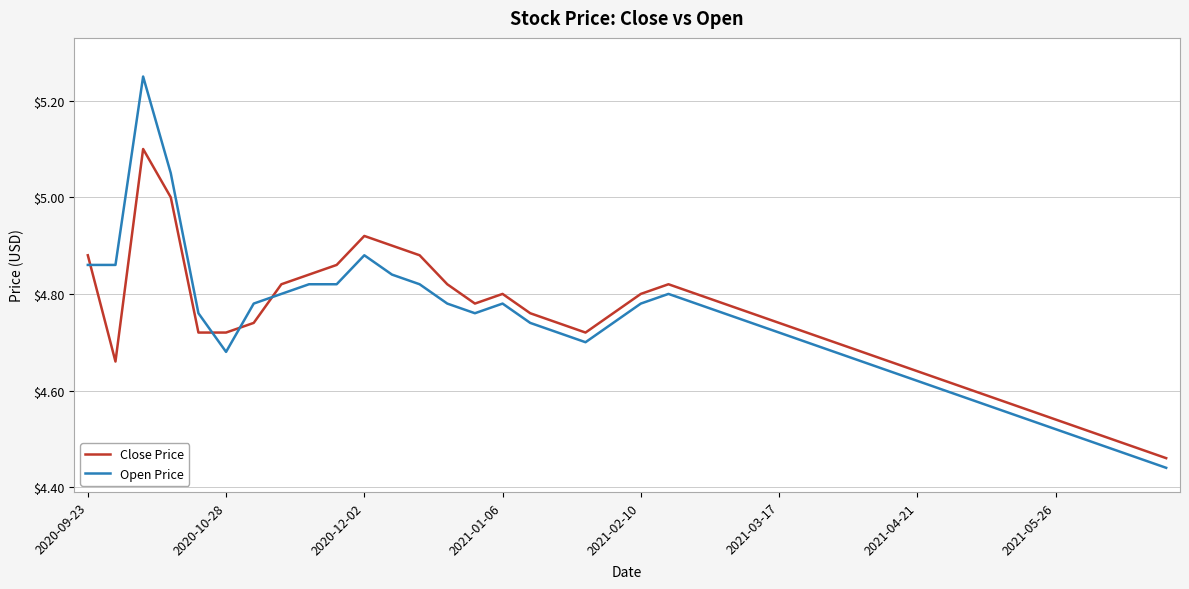

True or false: Close Price has more than 1 points higher than both neighbors.

True